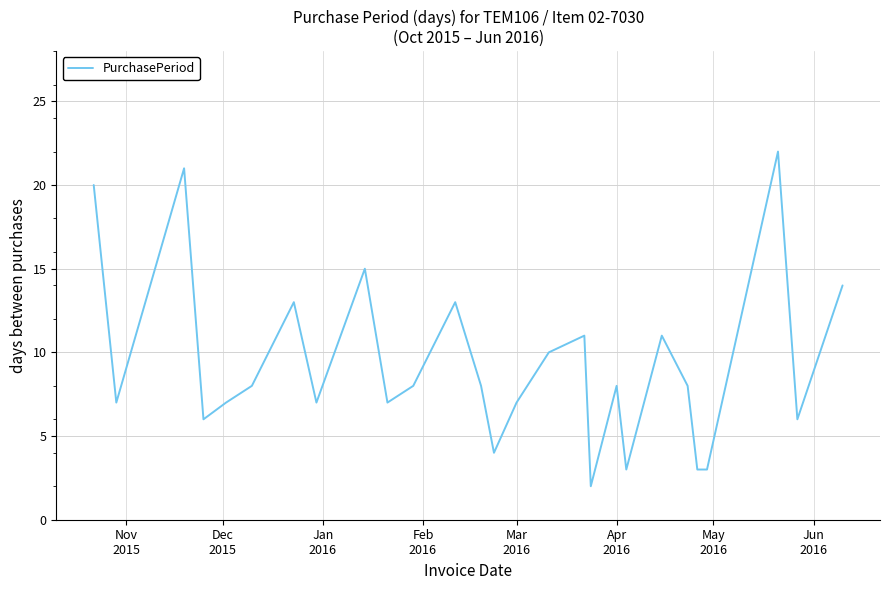

What is the minimum value shown in the chart?

2